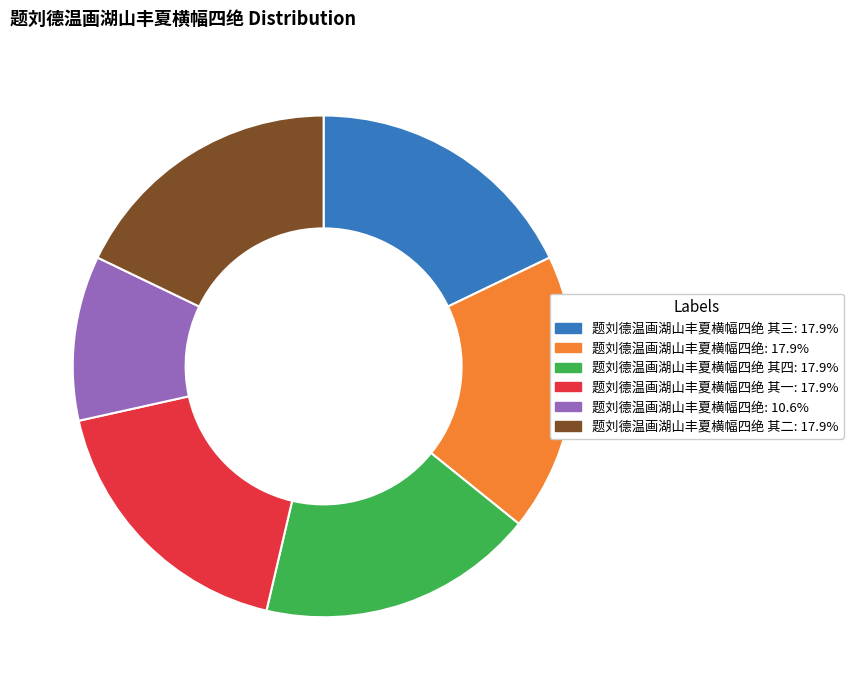

Is there any slice that represents more than half of the pie?

No